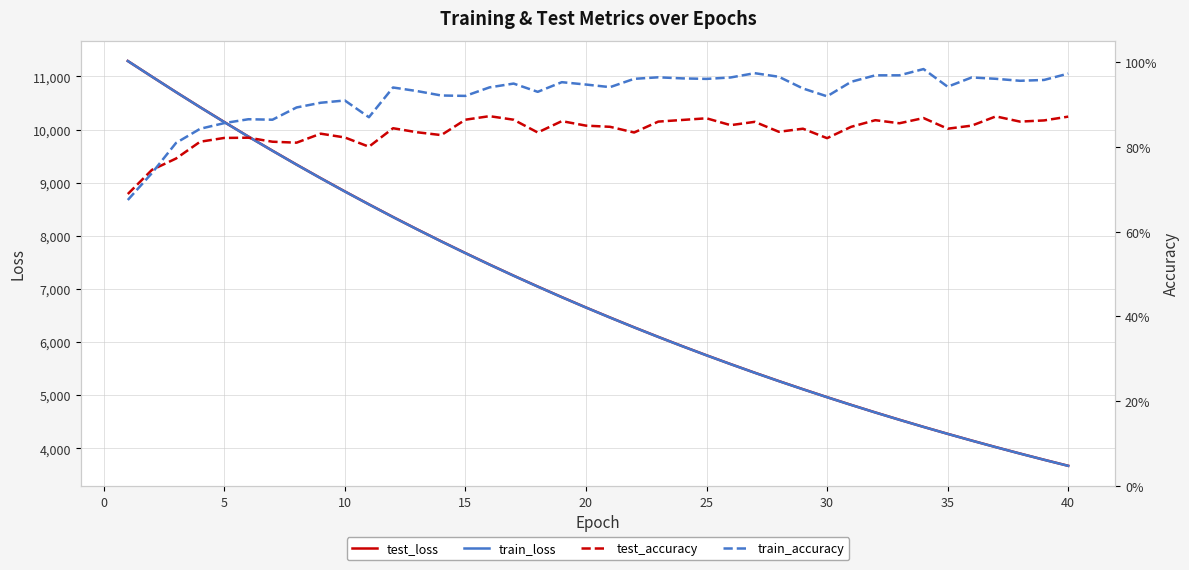

True or false: train_loss has a value of 7991.8 at 31.

False